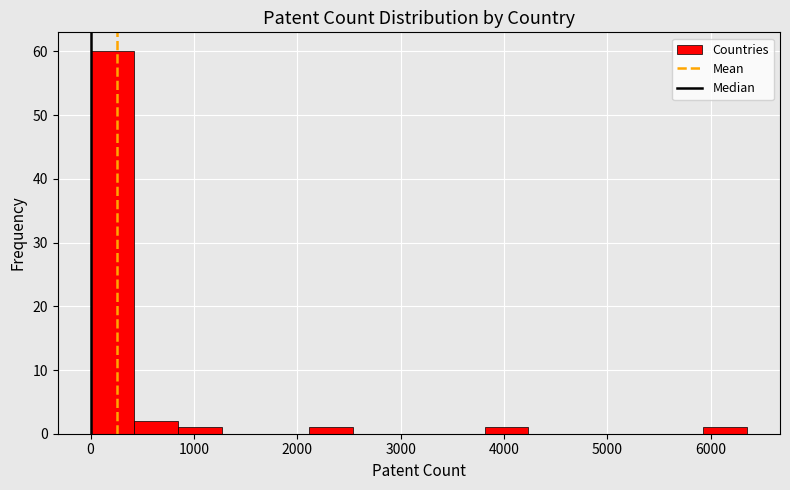

Over which range of the x-axis is the bar tallest?

0 to 400